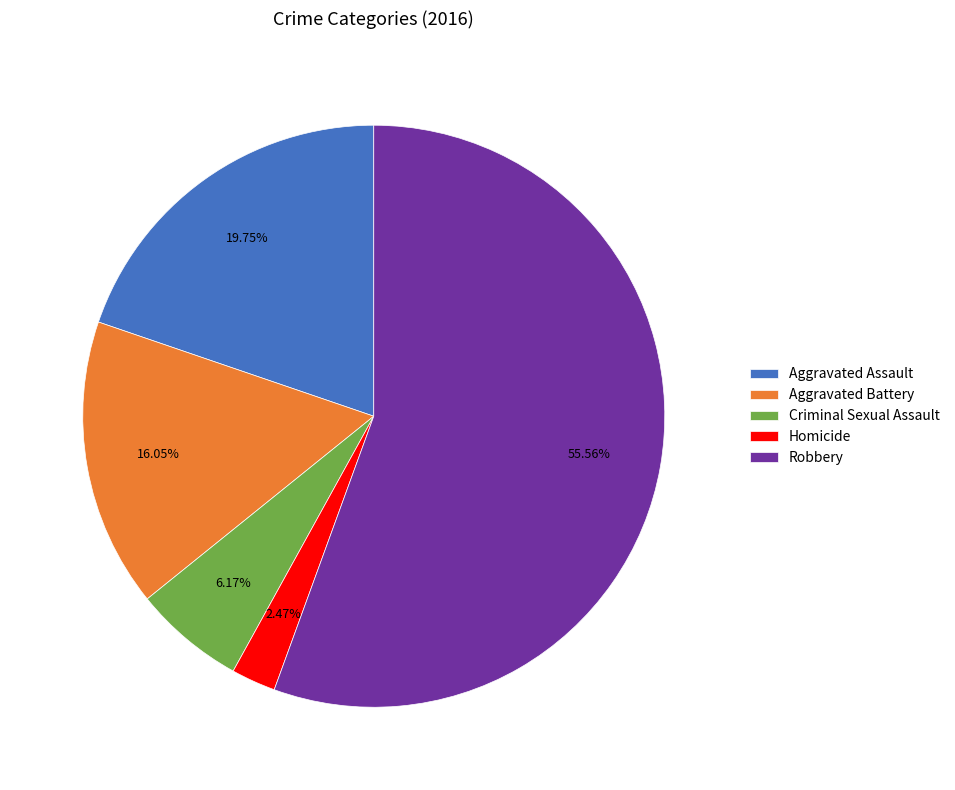

Which category has the smallest portion of the pie?

Homicide